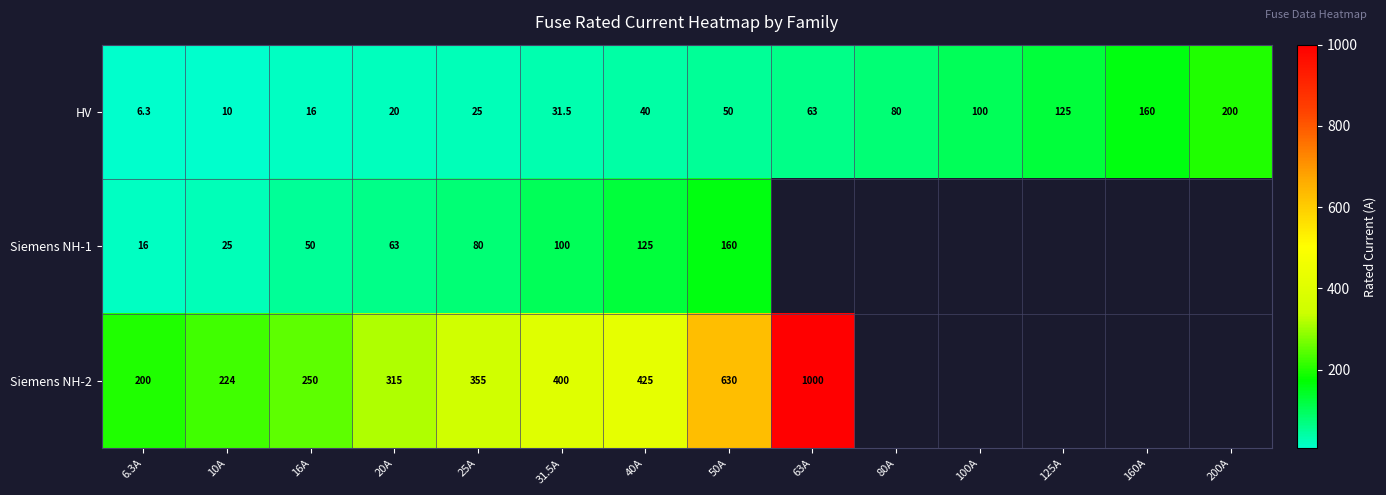

Between 10A and 20A, which is larger?

20A